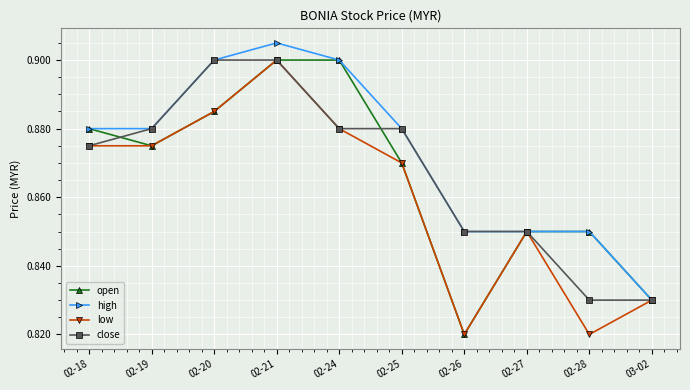

How many categories are shown in the chart?

10